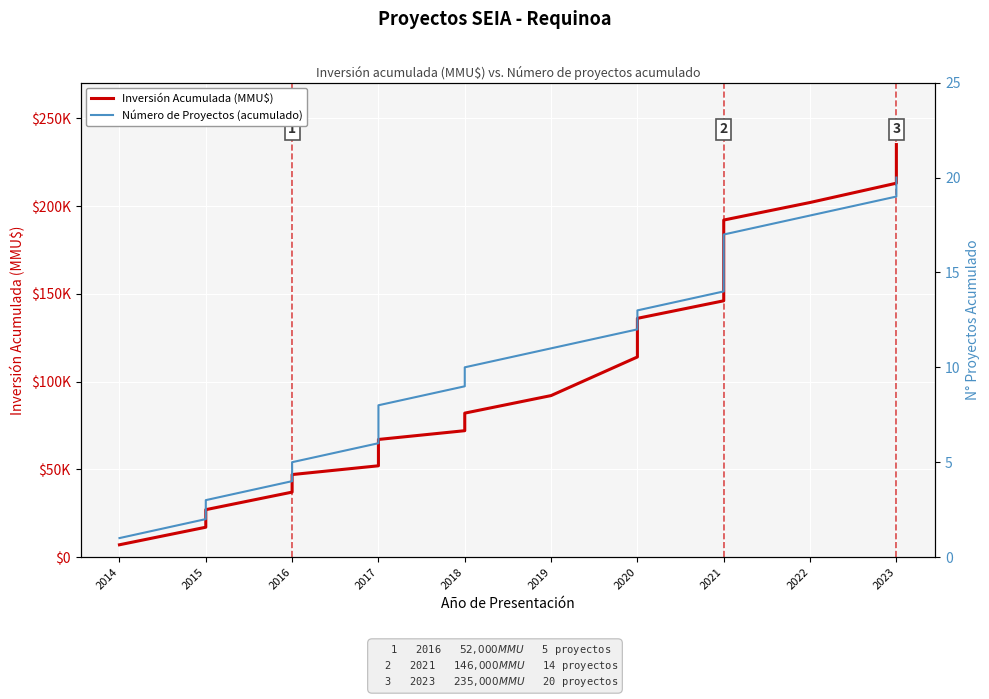

Which series has the widest spread of values?

Inversión Acumulada (MMU$)